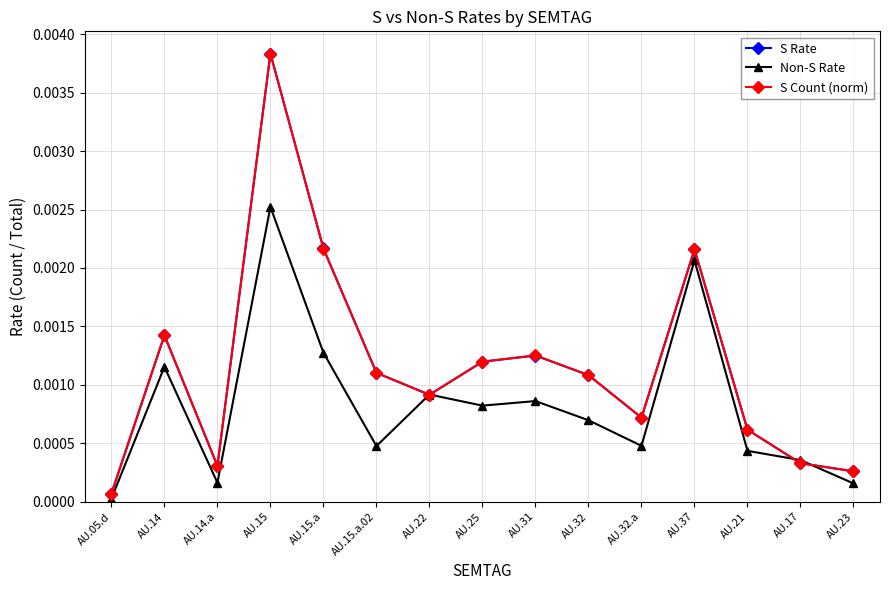

Which series ends up on top after the final intersection of S Count (norm) and S Rate?

S Count (norm)